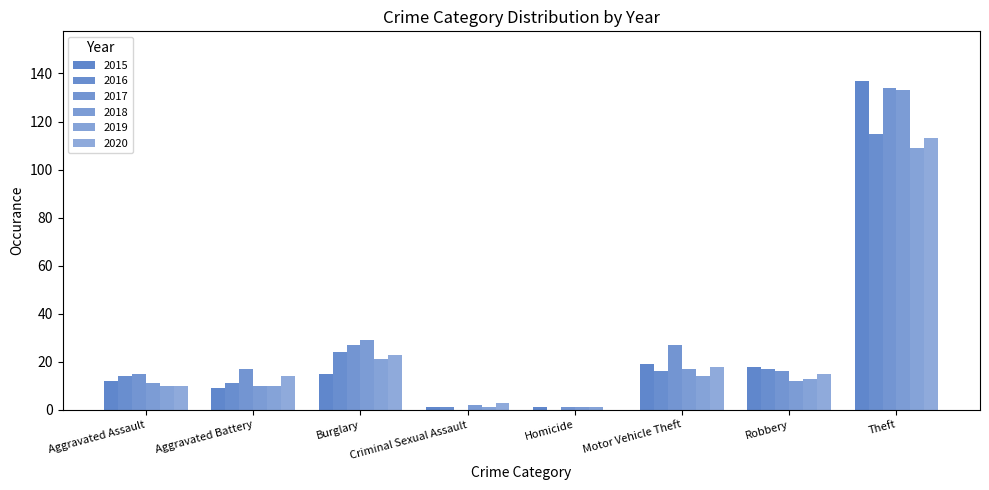

What is the approximate value of 2015 at Theft?

137